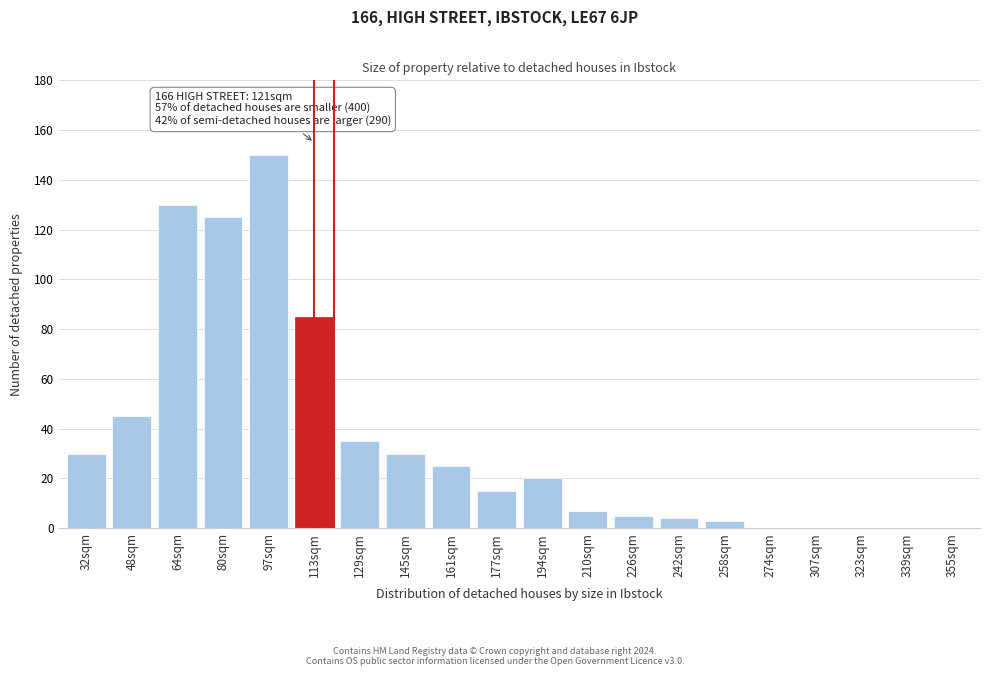

Reading right to left, transcribe all the data shown in this chart.

355sqm=0	339sqm=0	323sqm=0	307sqm=0	274sqm=0	258sqm=3	242sqm=4	226sqm=5	210sqm=7	194sqm=20	177sqm=15	161sqm=25	145sqm=30	129sqm=35	113sqm=85	97sqm=150	80sqm=125	64sqm=130	48sqm=45	32sqm=30